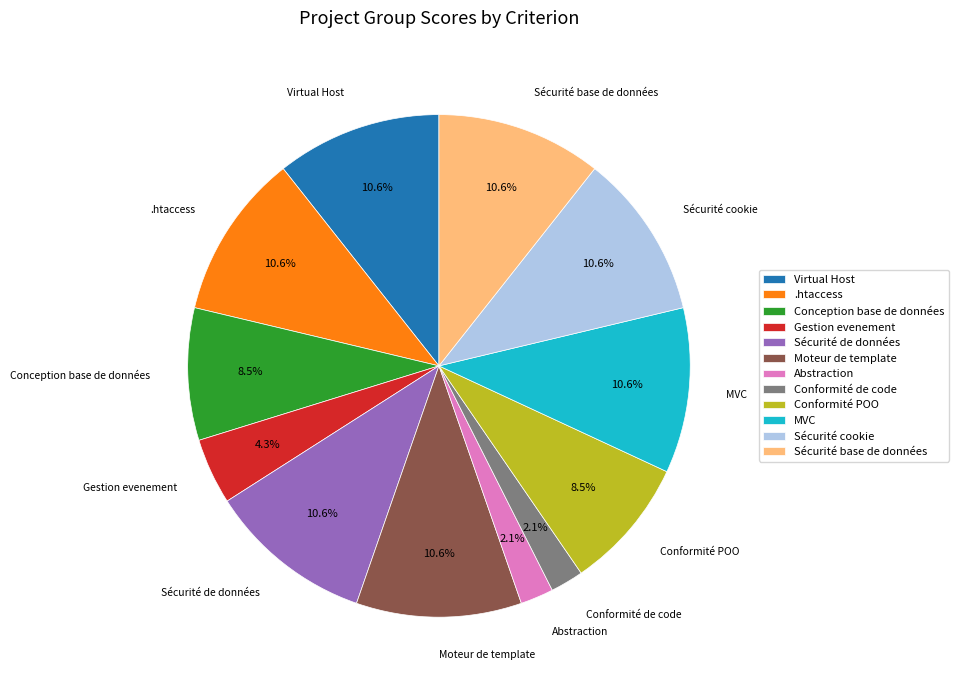

Approximately how many times larger is the value at Sécurité base de données compared to Gestion evenement?

2.5